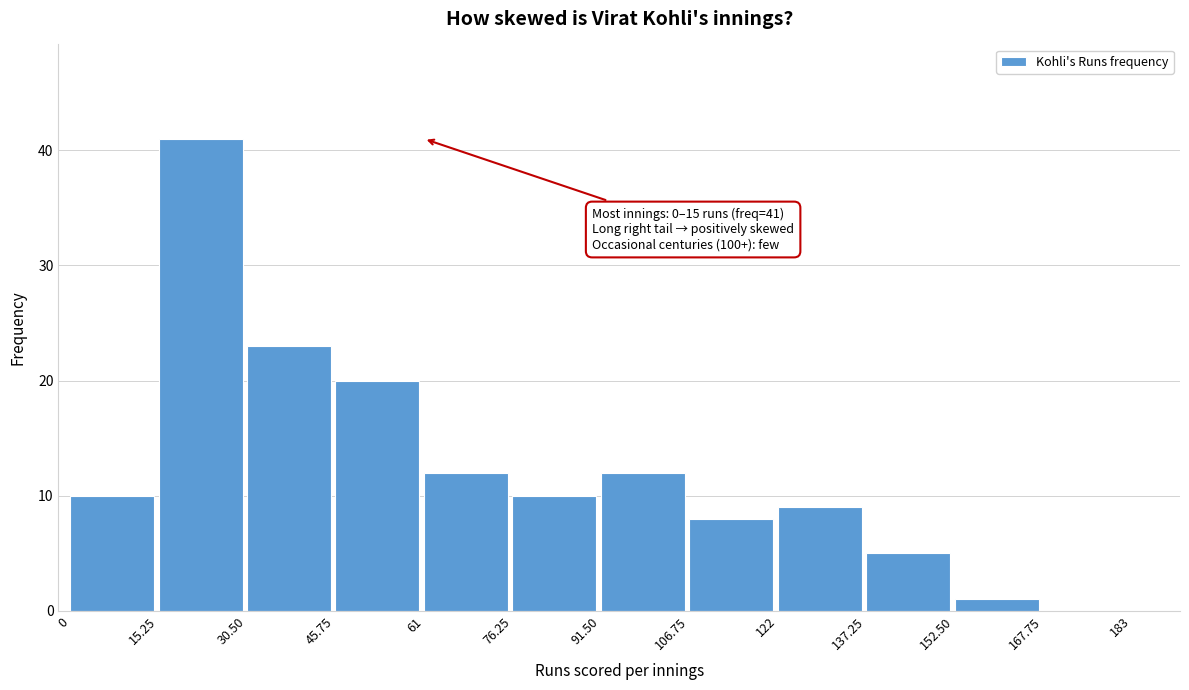

Reading left to right, transcribe all the data shown in this chart.

0=10	15.25=41	30.50=23	45.75=20	61=12	76.25=10	91.50=12	106.75=8	122=9	137.25=5	152.50=1	167.75=0